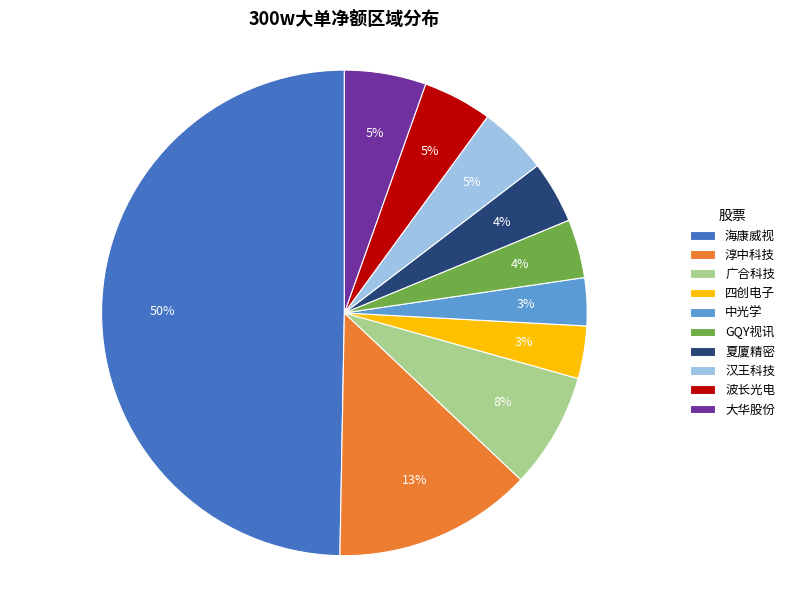

To the nearest percent, what is the difference between the largest and smallest slice percentages?

47%